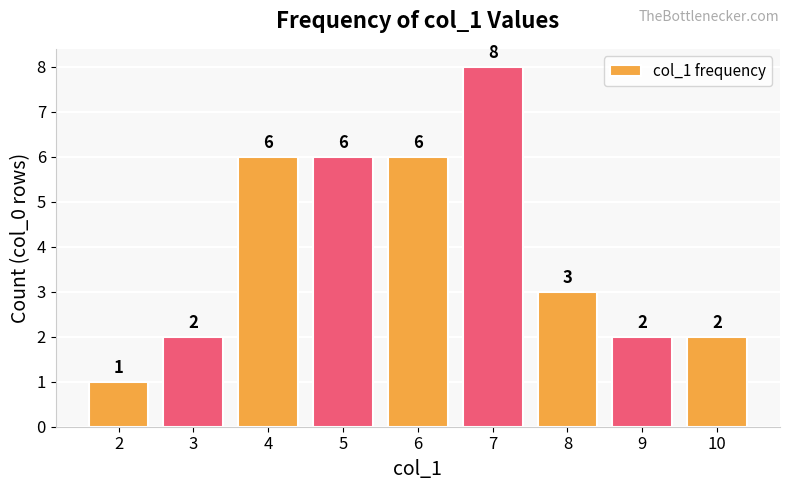

Where is the data nearest to the value 4?

8